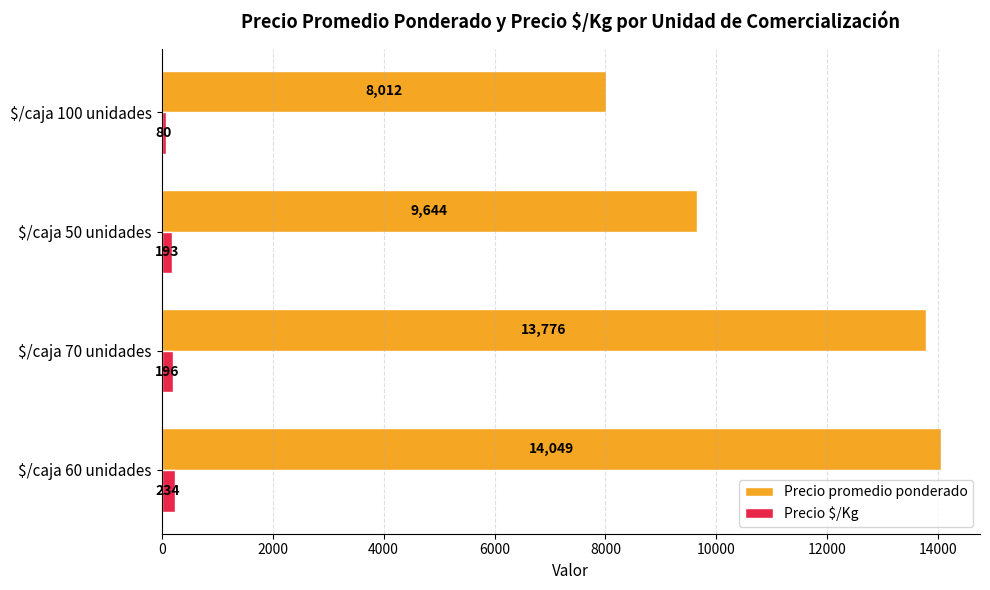

Is it true that Precio promedio ponderado equals 7431 at $/caja 70 unidades?

False